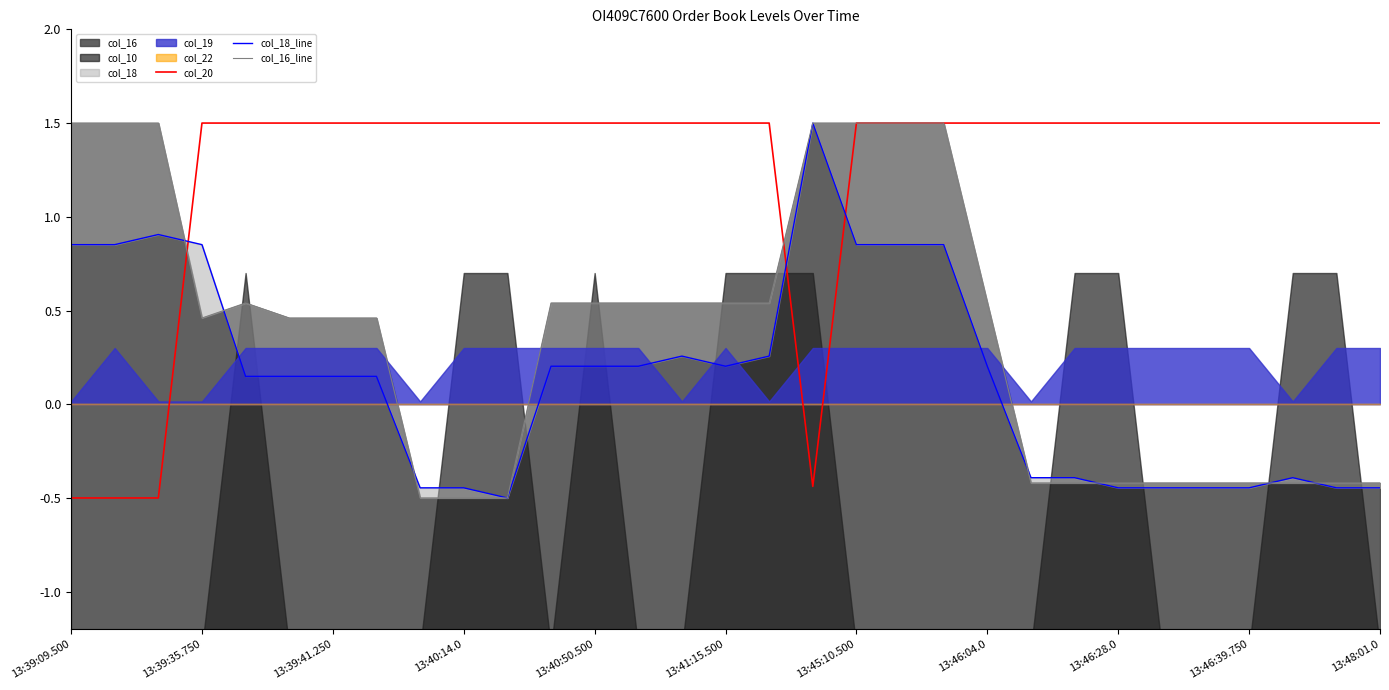

How many intersections are there between col_16_line and col_20?

2